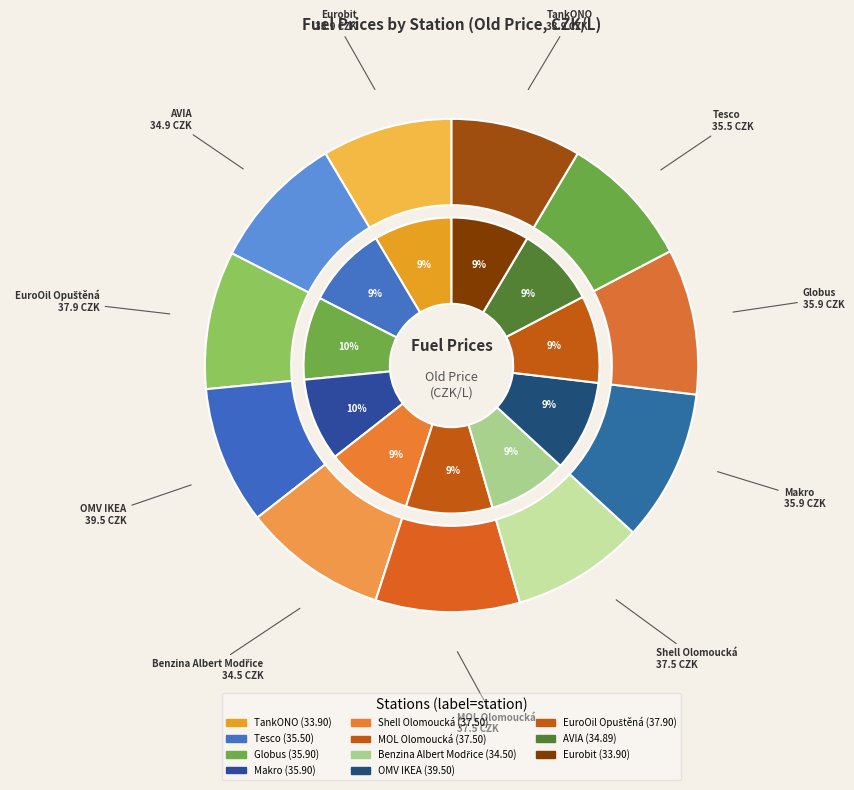

What percentage is the Benzina Albert Modřice slice, to the nearest percent?

9%